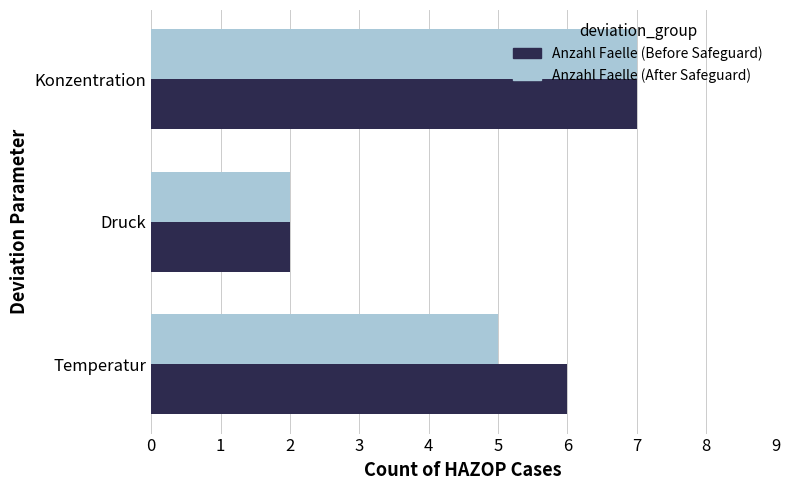

What is the approximate value of Anzahl Faelle (After Safeguard) at Konzentration?

7